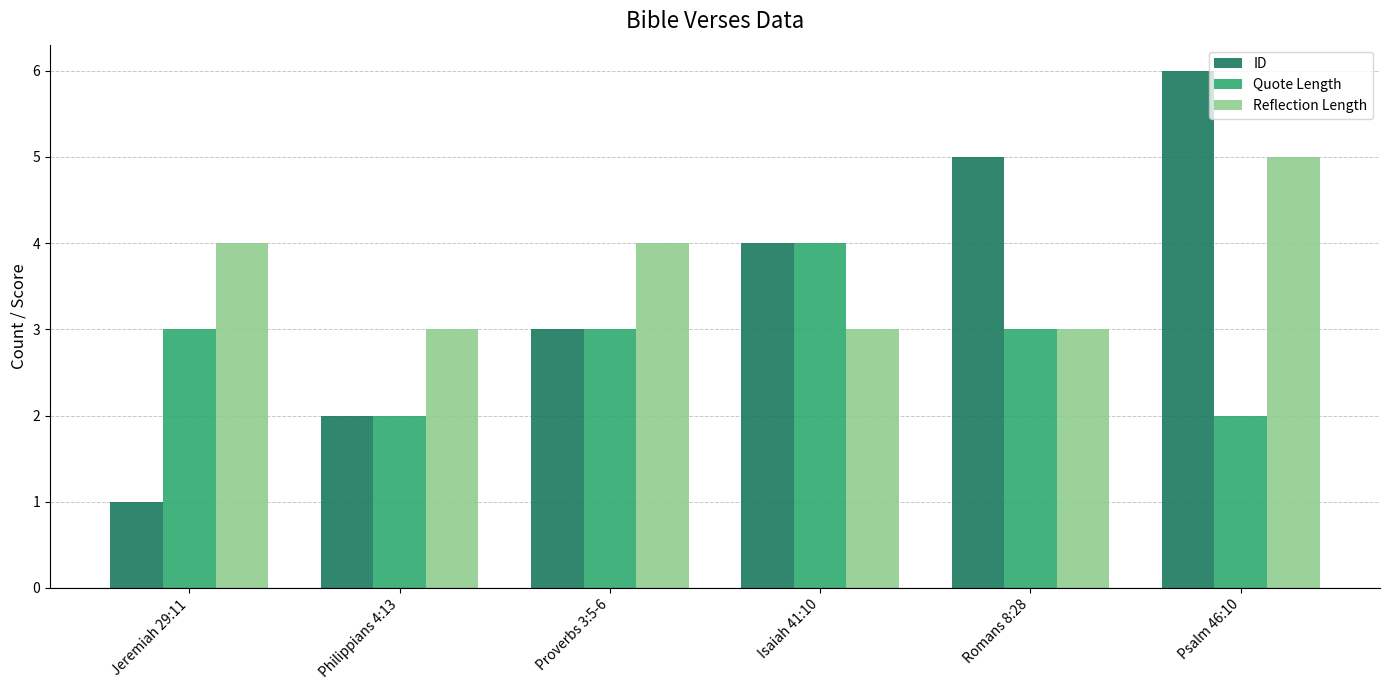

Read the Reflection Length value at Psalm 46:10.

5